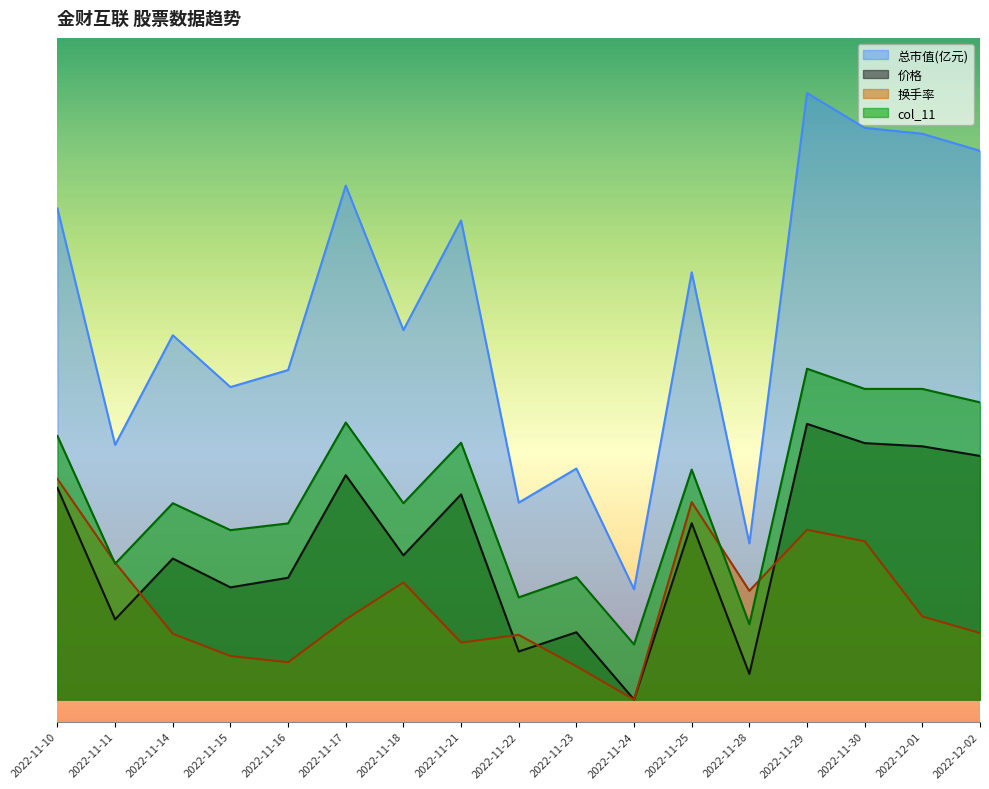

Is the value of 价格 at 2022-11-16 greater than the value of 换手率 at 2022-11-22?

Yes